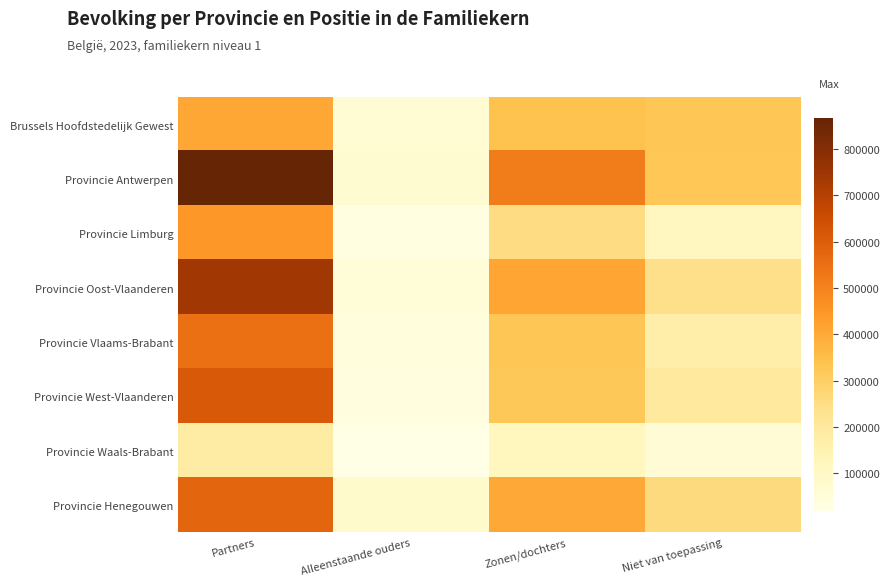

What is the total value across all series at Alleenstaande ouders?

400351